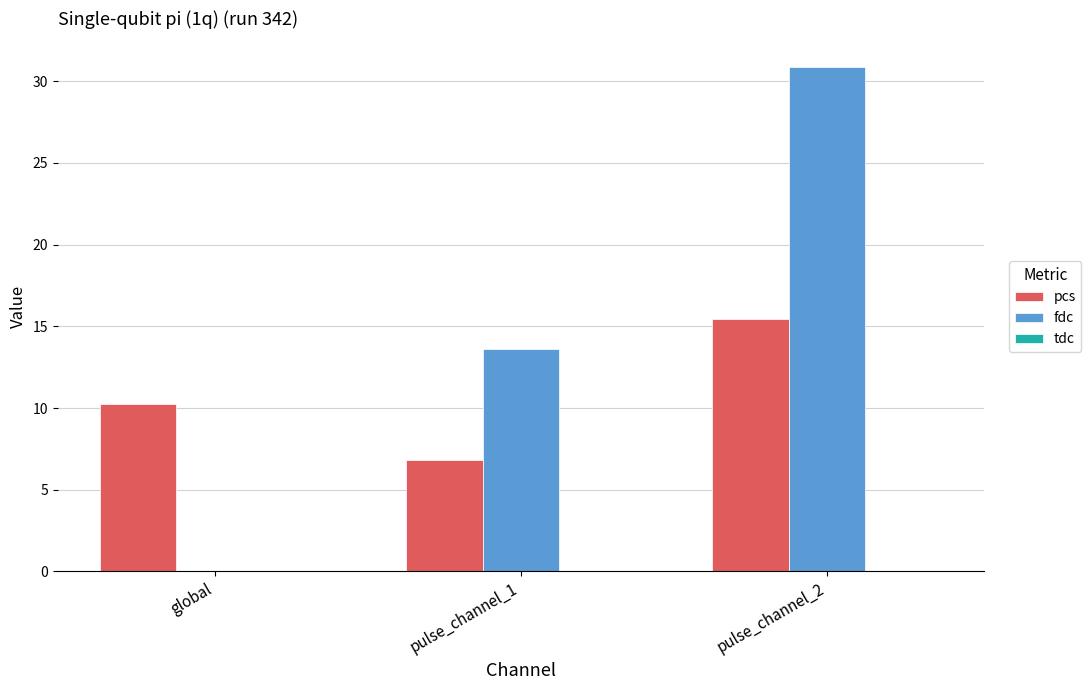

What is the greatest value displayed?

30.9